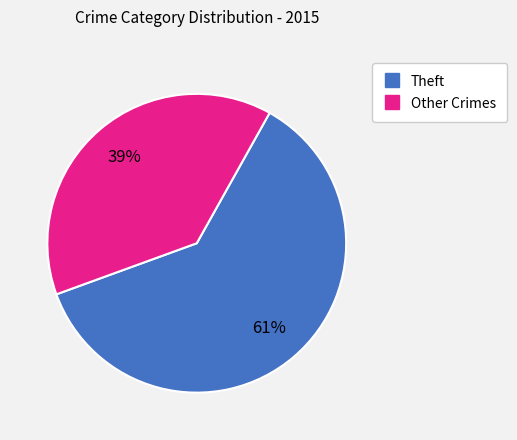

To the nearest percent, what is the average slice percentage?

50%